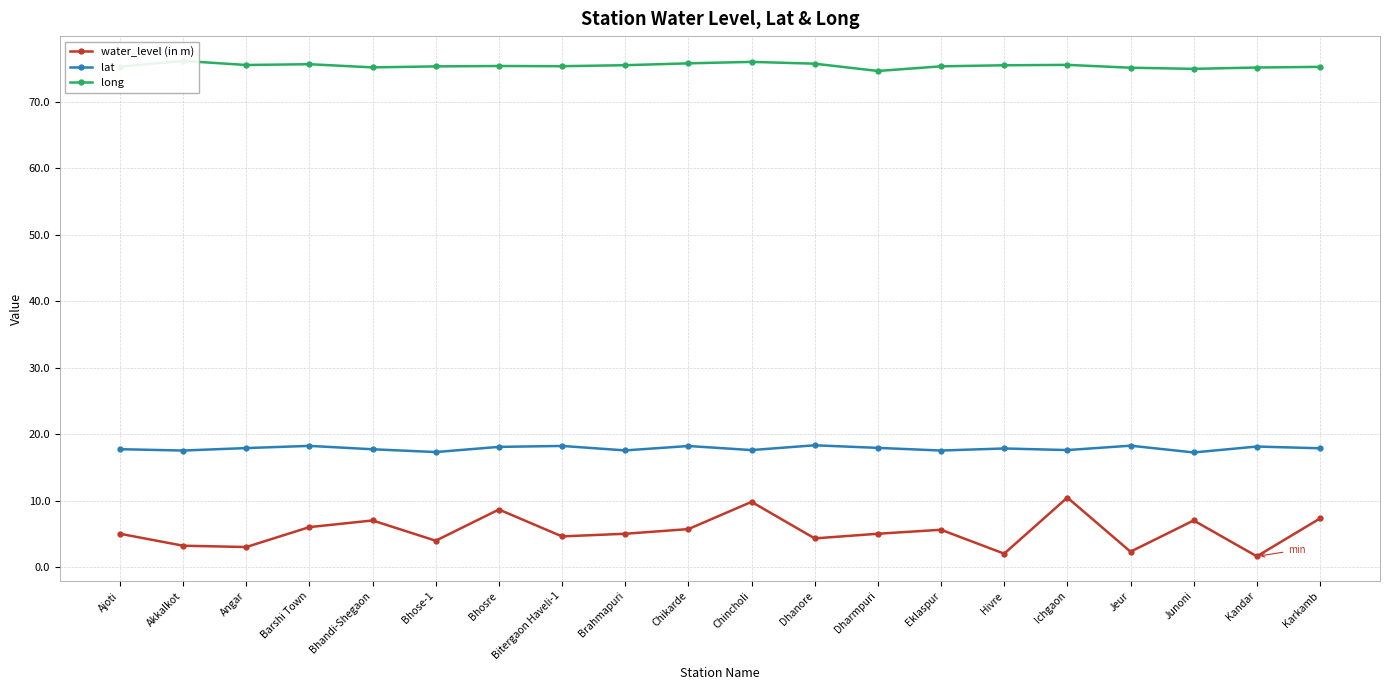

How many data points in water_level (in m) are less than 5?

8